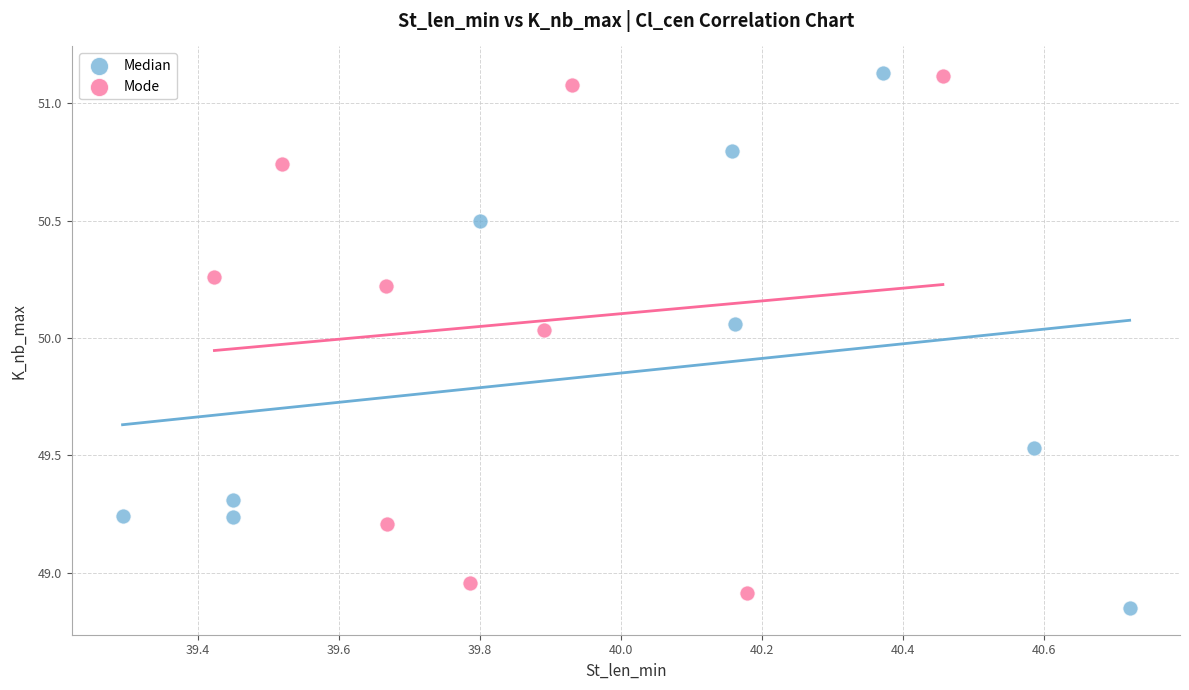

What are all the series names shown in the legend?

Median, Mode